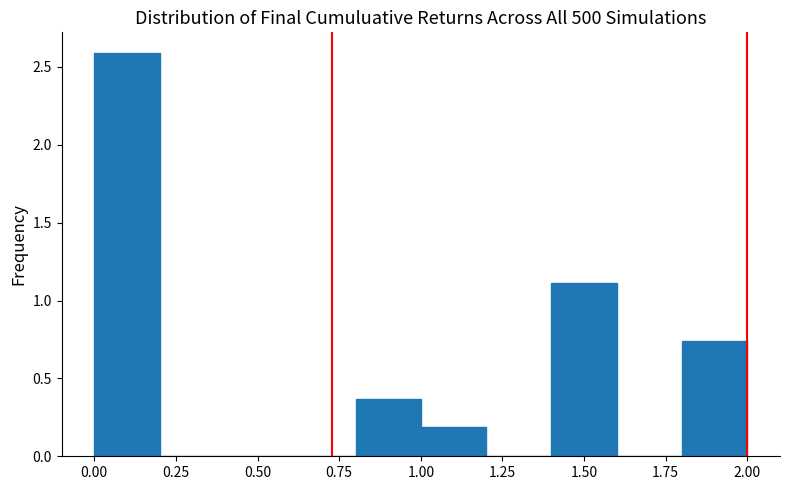

Reading left to right, transcribe this chart: for each bar, give the range it covers on the x-axis and its height. The values are not printed on the chart, so give them approximately, as read against the axis.

0.0 to 0.2: 2.60
0.2 to 0.4: 0
0.4 to 0.6: 0
0.6 to 0.8: 0
0.8 to 1.0: 0.35
1.0 to 1.2: 0.20
1.2 to 1.4: 0
1.4 to 1.6: 1.10
1.6 to 1.8: 0
1.8 to 2.0: 0.75